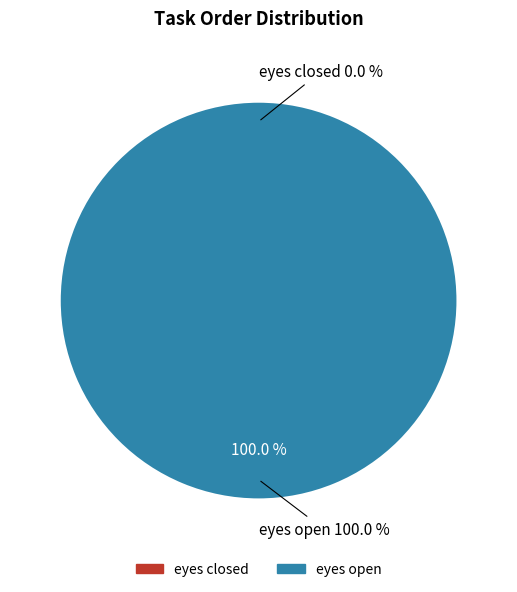

Which category accounts for the majority?

eyes open